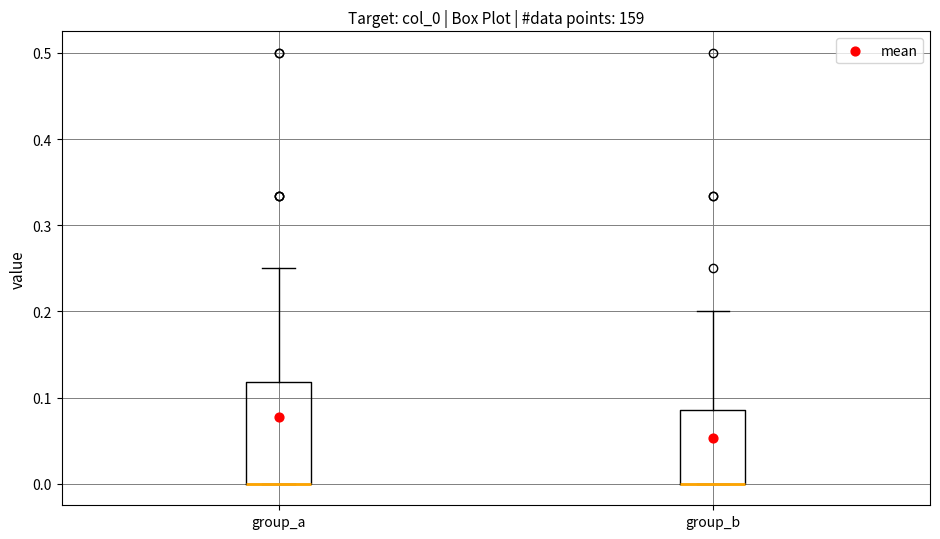

Reading left to right, transcribe this box plot: for each box, give where its median line is, the range the box spans, and where its two whiskers end, as read against the y-axis. The values are not printed on the chart, so give them approximately, as read against the axis.

group_a: median 0.00 (drawn on the box's lower edge), box 0.00 to 0.12, whiskers 0.00 to 0.25
group_b: median 0.00 (drawn on the box's lower edge), box 0.00 to 0.09, whiskers 0.00 to 0.20